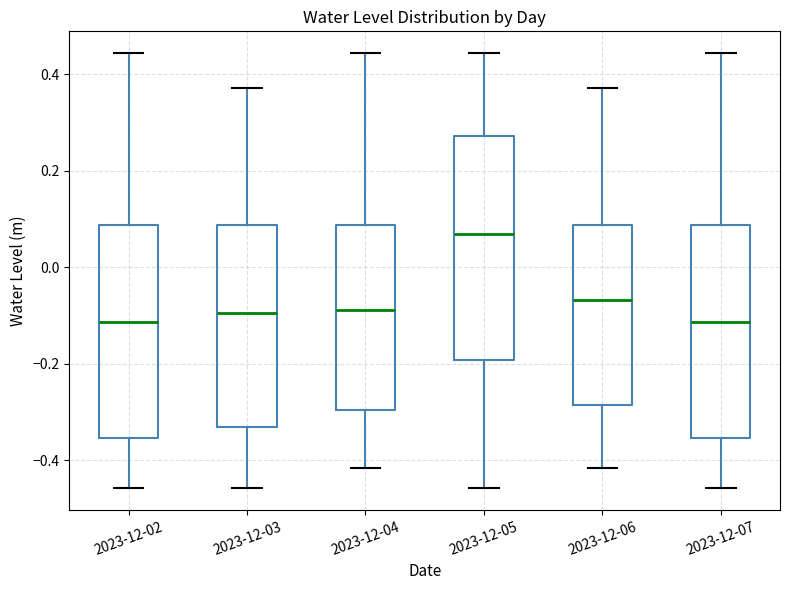

Where is the upper edge of the box for 2023-12-03 on the y-axis? The values are not printed on the chart, so give them approximately, as read against the axis.

0.08